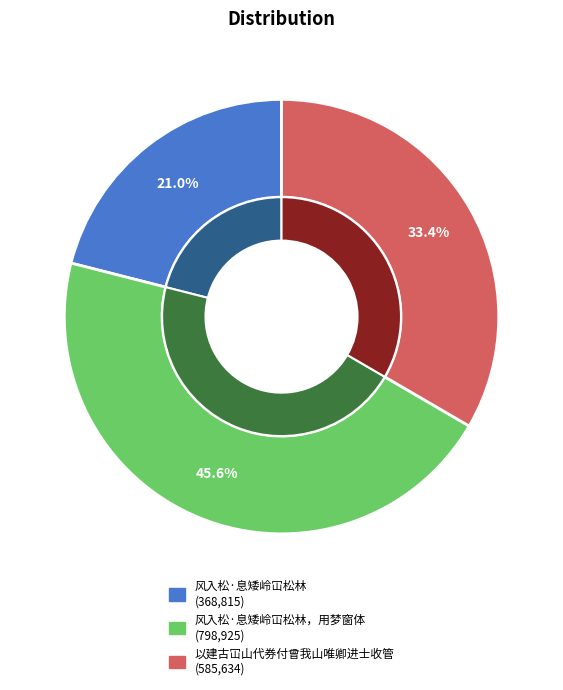

To the nearest percent, what is the difference between the largest and smallest slice percentages?

25%